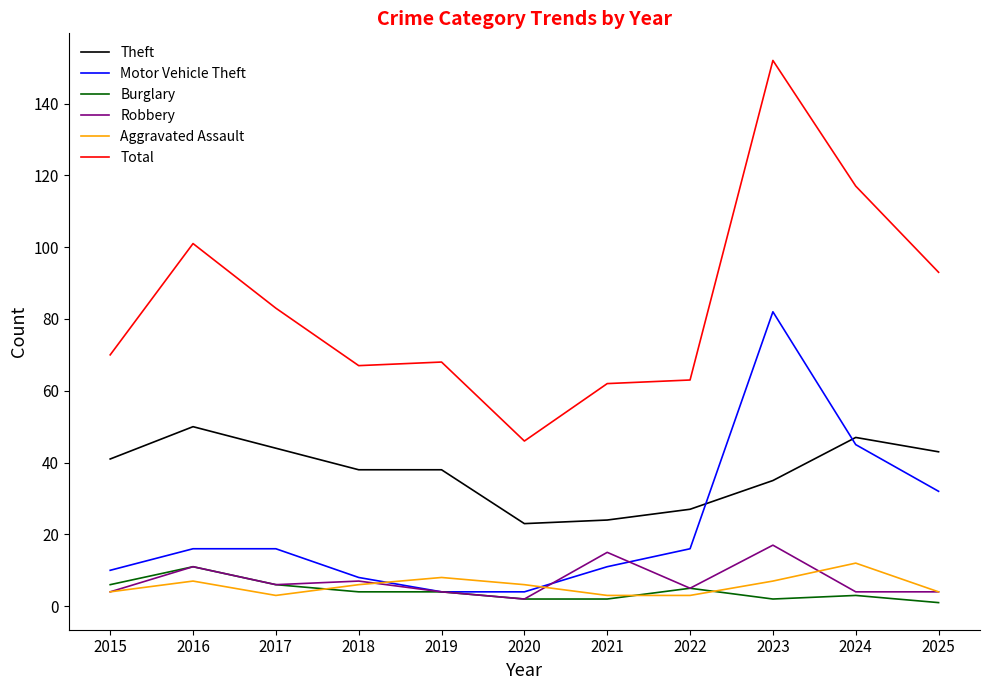

What is the difference between the Robbery values at 2019 and 2016?

7